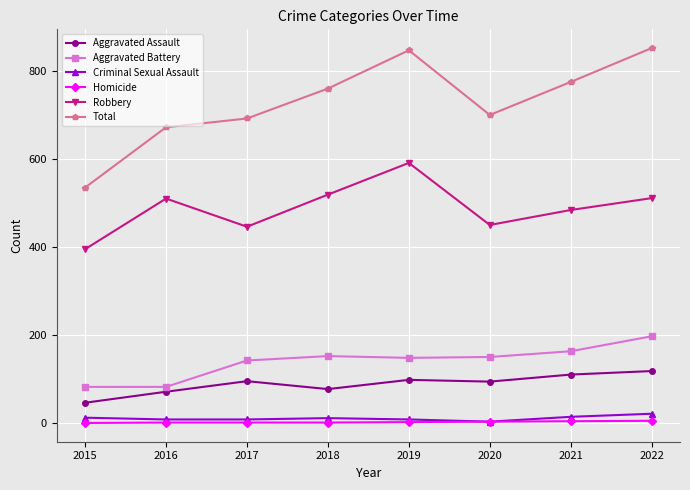

The Homicide series shows 3 at 2020. True or false?

True